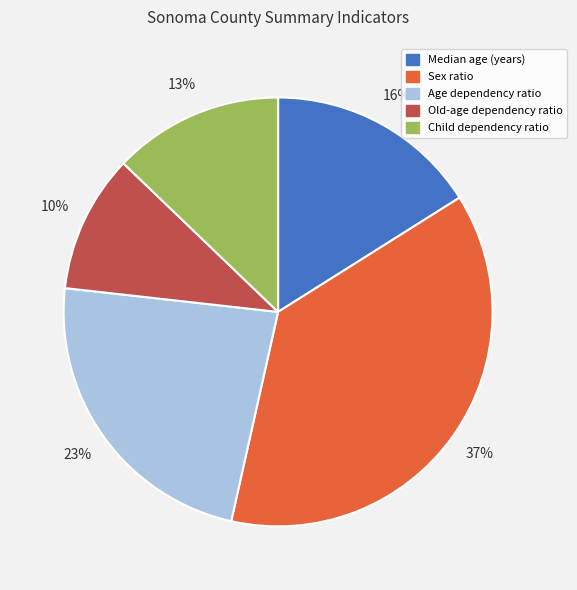

To the nearest percent, what is the combined percentage of Old-age dependency ratio and Child dependency ratio?

23%